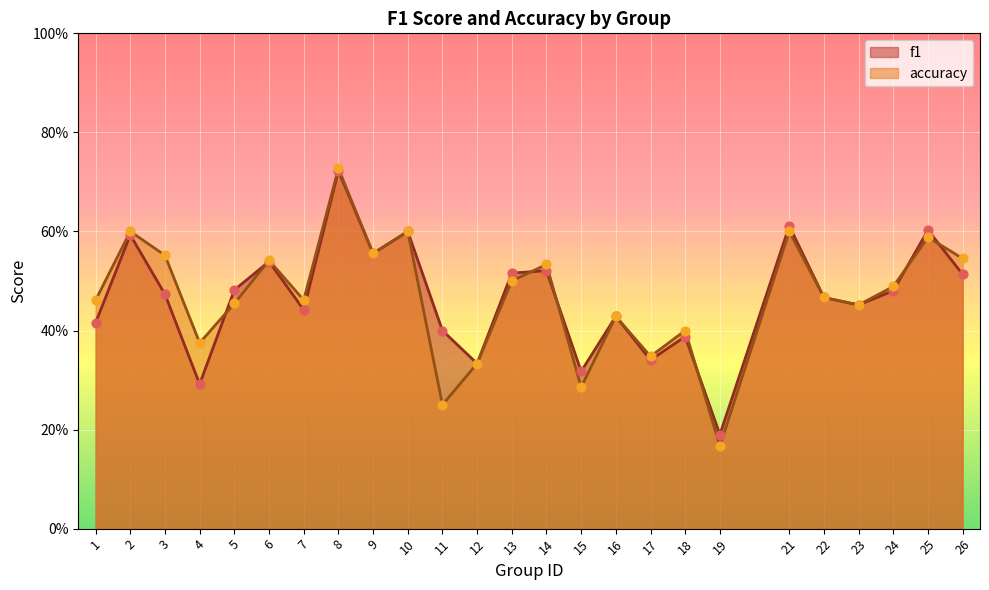

What are all the series names shown in the legend?

f1, accuracy